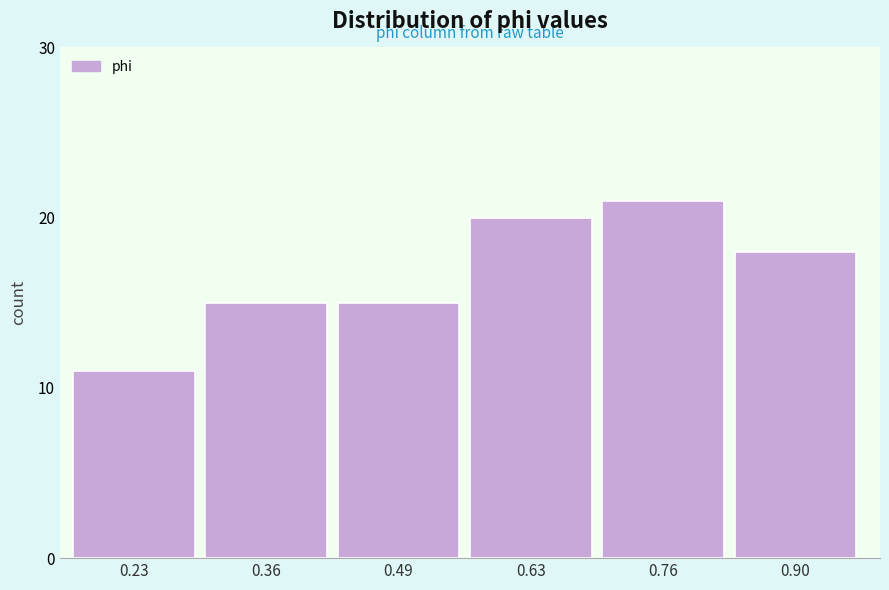

Reading right to left, transcribe all the data shown in this chart.

0.90=18	0.76=21	0.63=20	0.49=15	0.36=15	0.23=11